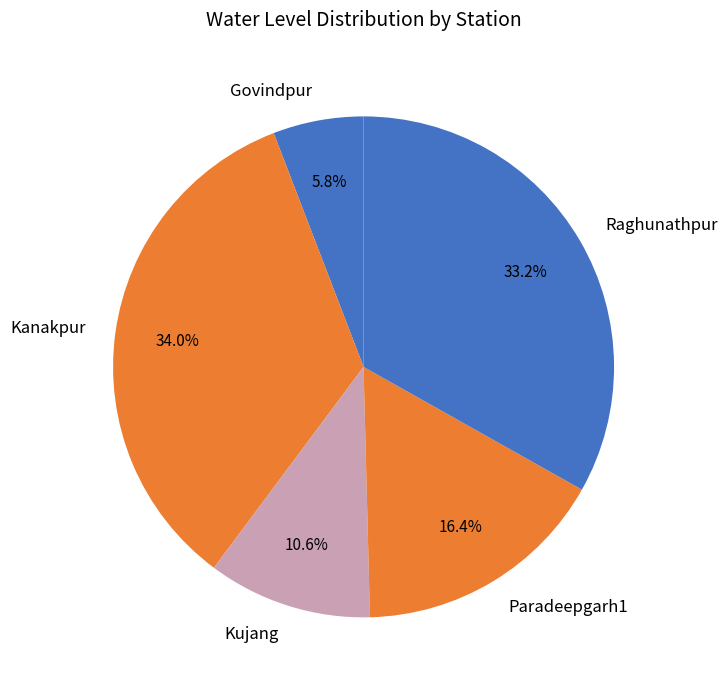

Which slice is the smallest?

Govindpur